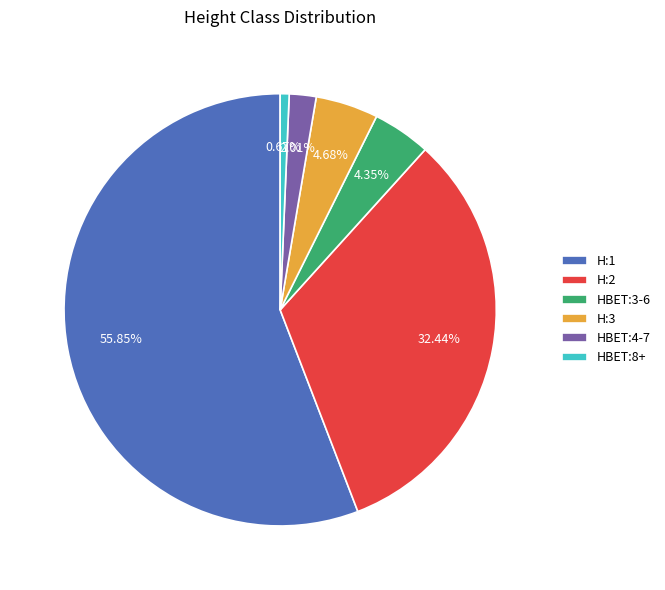

What is the smallest slice in the pie chart?

HBET:8+